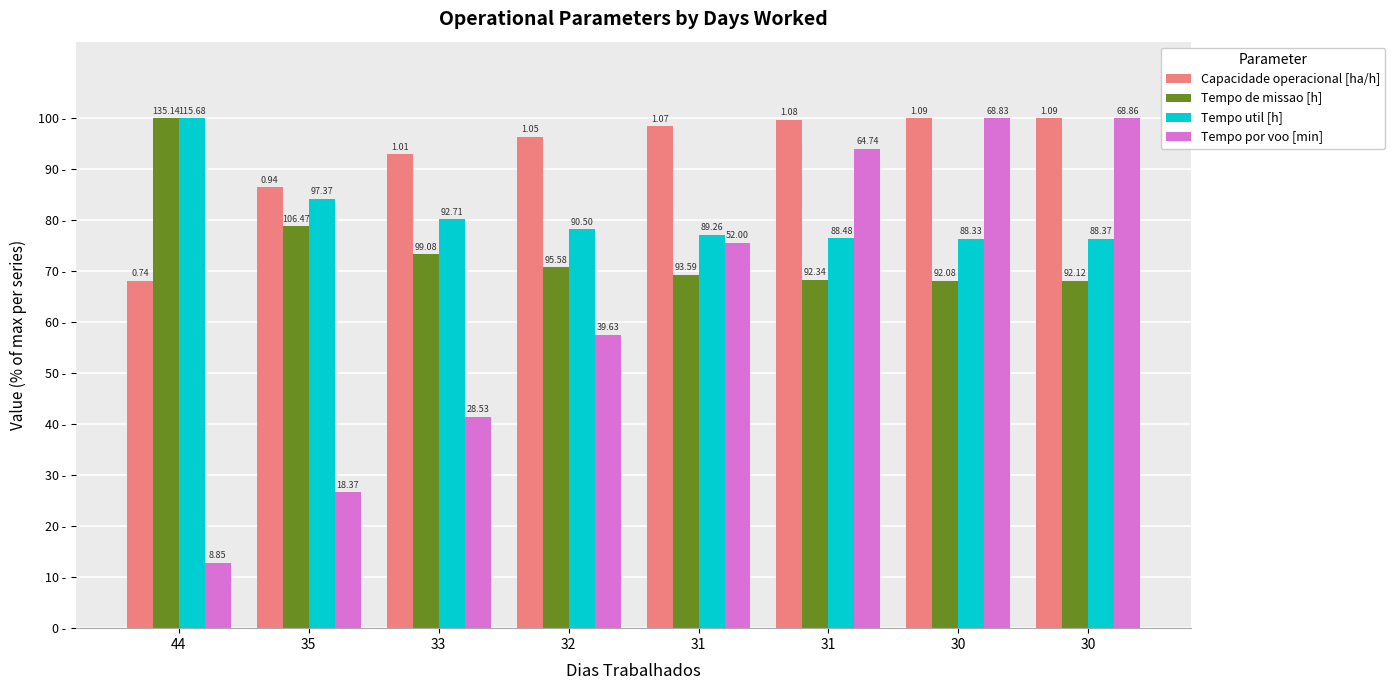

How many bars are there in total?

32